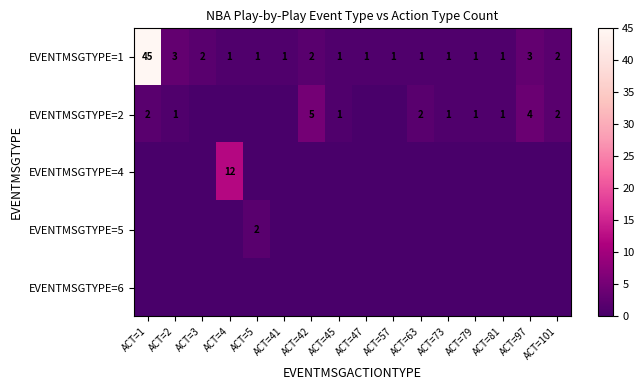

What is the highest value of the EVENTMSGTYPE=1 series?

45